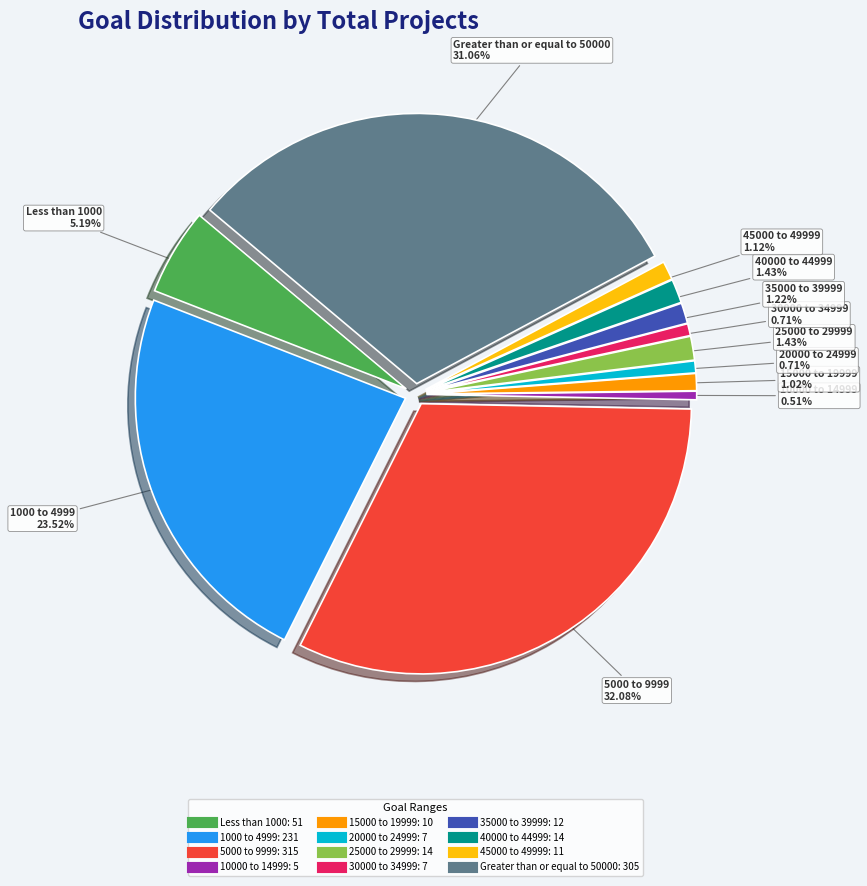

To the nearest percent, what percentage of the pie is 35000 to 39999?

1%